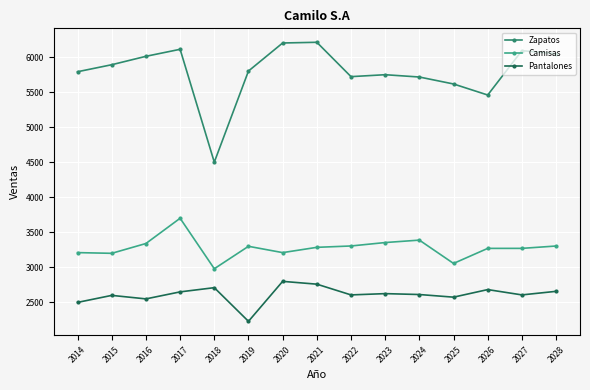

True or false: Pantalones and Camisas intersect in this chart.

False